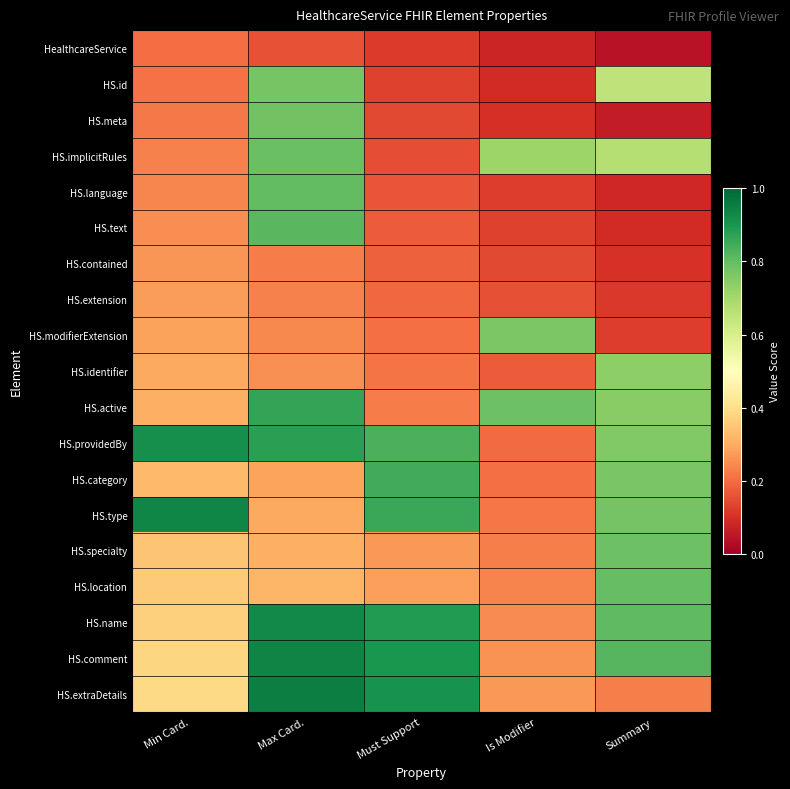

Reading left to right, list all the values displayed in this chart.

HealthcareService: Min Card.=0.2	Max Card.=0.2	Must Support=0.1	Is Modifier=0.1	Summary=0.0
HS.id: Min Card.=0.2	Max Card.=0.8	Must Support=0.1	Is Modifier=0.1	Summary=0.7
HS.meta: Min Card.=0.2	Max Card.=0.8	Must Support=0.1	Is Modifier=0.1	Summary=0.1
HS.implicitRules: Min Card.=0.2	Max Card.=0.8	Must Support=0.2	Is Modifier=0.7	Summary=0.7
HS.language: Min Card.=0.2	Max Card.=0.8	Must Support=0.2	Is Modifier=0.1	Summary=0.1
HS.text: Min Card.=0.3	Max Card.=0.8	Must Support=0.2	Is Modifier=0.1	Summary=0.1
HS.contained: Min Card.=0.3	Max Card.=0.2	Must Support=0.2	Is Modifier=0.1	Summary=0.1
HS.extension: Min Card.=0.3	Max Card.=0.2	Must Support=0.2	Is Modifier=0.2	Summary=0.1
HS.modifierExtension: Min Card.=0.3	Max Card.=0.2	Must Support=0.2	Is Modifier=0.8	Summary=0.1
HS.identifier: Min Card.=0.3	Max Card.=0.3	Must Support=0.2	Is Modifier=0.2	Summary=0.7
HS.active: Min Card.=0.3	Max Card.=0.9	Must Support=0.2	Is Modifier=0.8	Summary=0.7
HS.providedBy: Min Card.=0.9	Max Card.=0.9	Must Support=0.8	Is Modifier=0.2	Summary=0.8
HS.category: Min Card.=0.3	Max Card.=0.3	Must Support=0.8	Is Modifier=0.2	Summary=0.8
HS.type: Min Card.=0.9	Max Card.=0.3	Must Support=0.9	Is Modifier=0.2	Summary=0.8
HS.specialty: Min Card.=0.3	Max Card.=0.3	Must Support=0.3	Is Modifier=0.2	Summary=0.8
HS.location: Min Card.=0.4	Max Card.=0.3	Must Support=0.3	Is Modifier=0.2	Summary=0.8
HS.name: Min Card.=0.4	Max Card.=0.9	Must Support=0.9	Is Modifier=0.2	Summary=0.8
HS.comment: Min Card.=0.4	Max Card.=0.9	Must Support=0.9	Is Modifier=0.3	Summary=0.8
HS.extraDetails: Min Card.=0.4	Max Card.=0.9	Must Support=0.9	Is Modifier=0.3	Summary=0.2